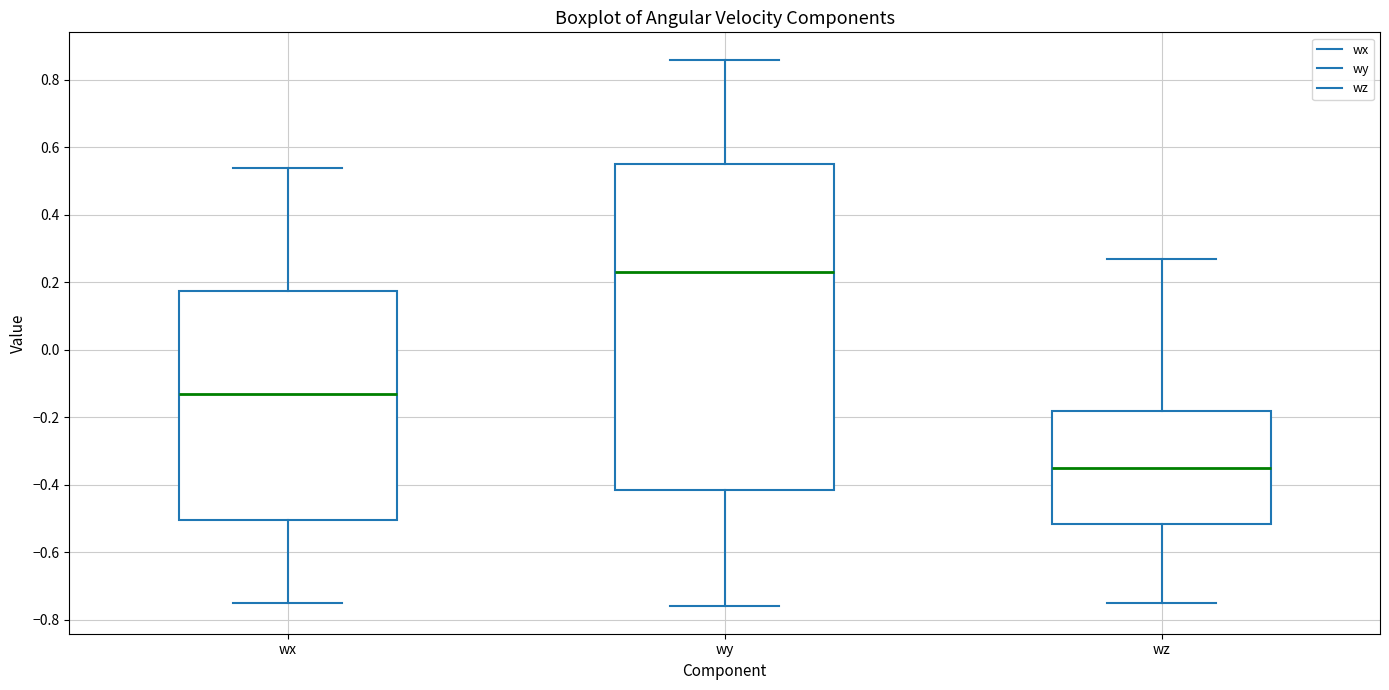

Which box is the tallest, from its lower edge to its upper edge?

wy